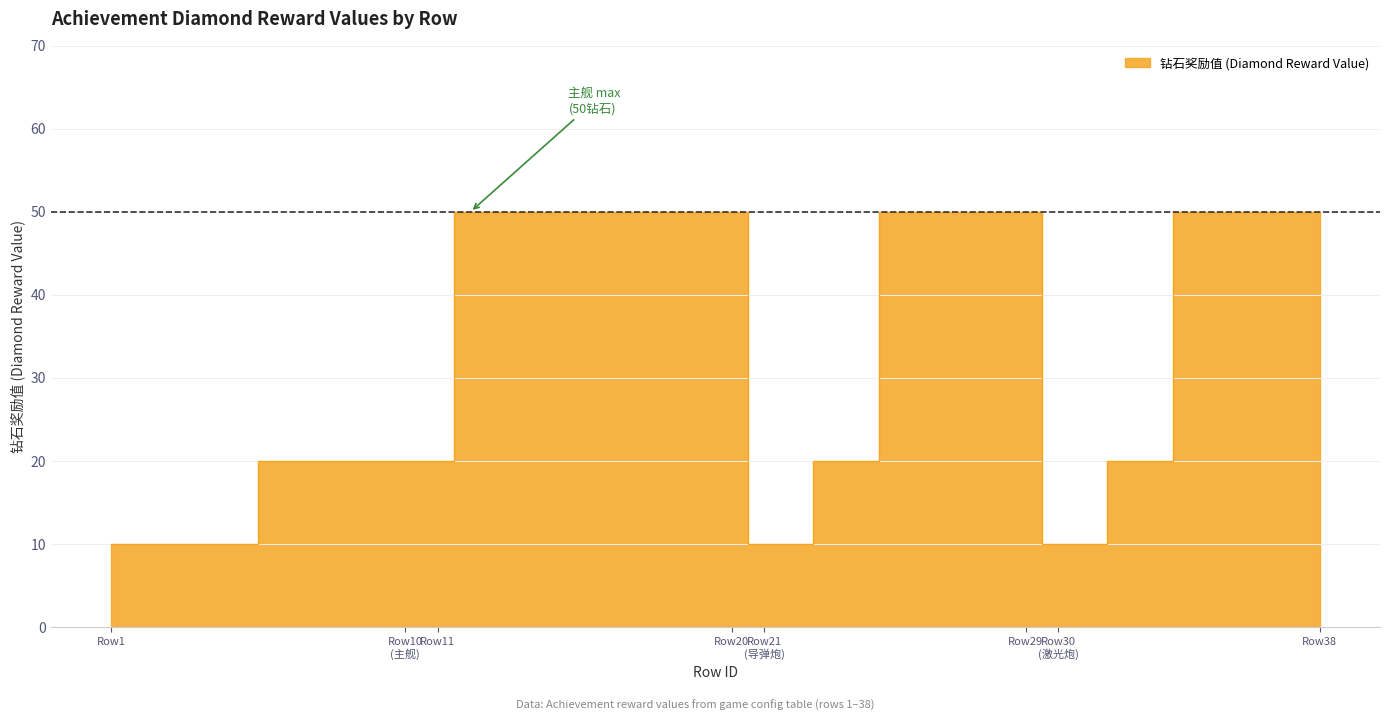

What is the difference between the maximum and minimum values?

40